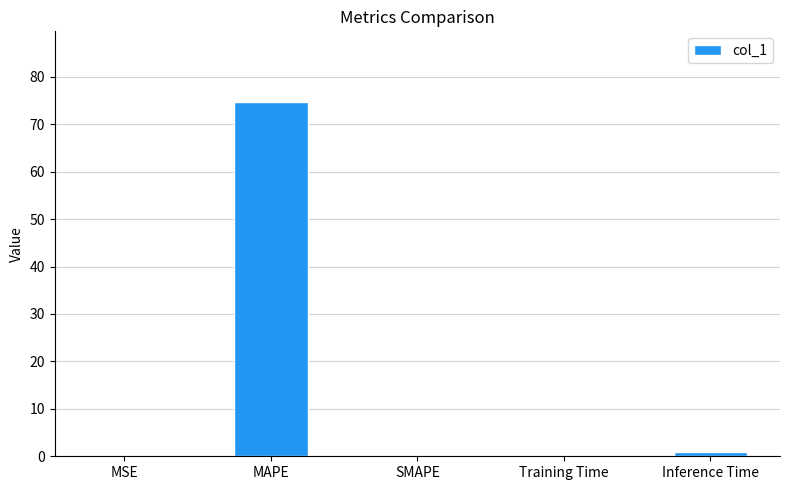

What is the maximum value shown in the chart?

74.6